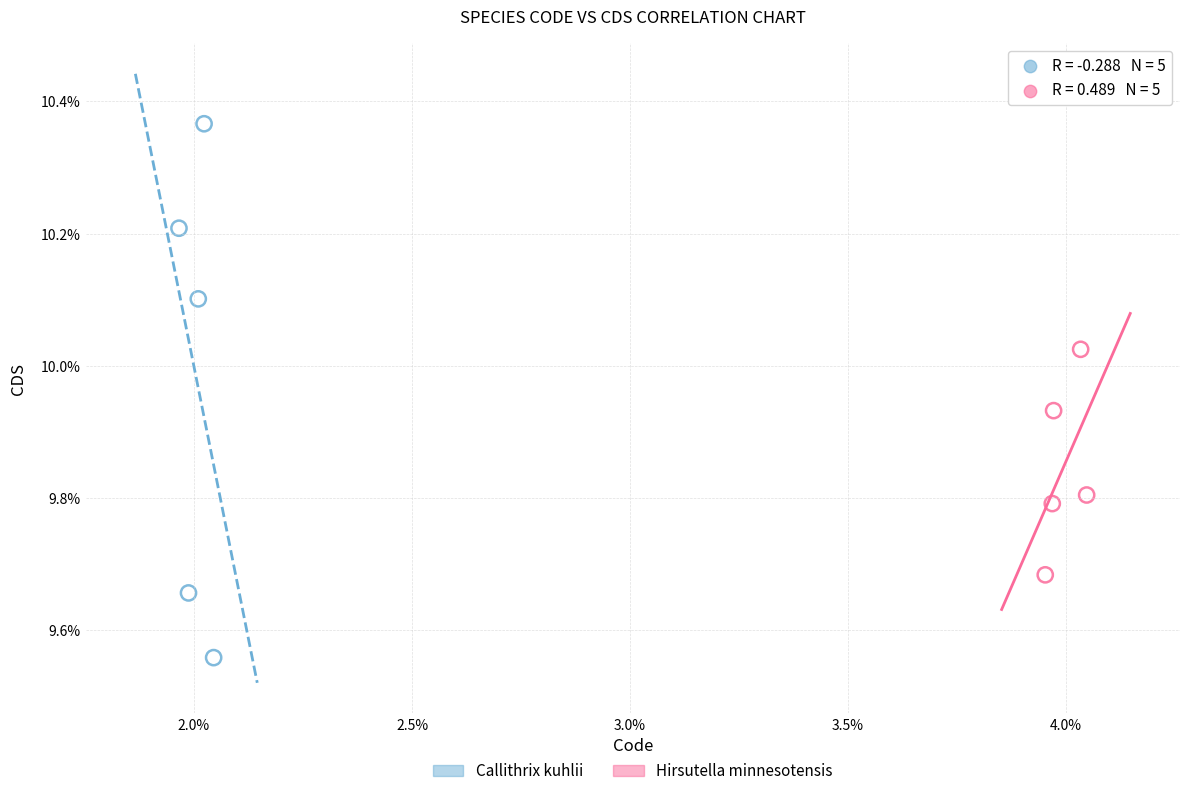

What are all the series names shown in the legend?

Callithrix kuhlii, Hirsutella minnesotensis